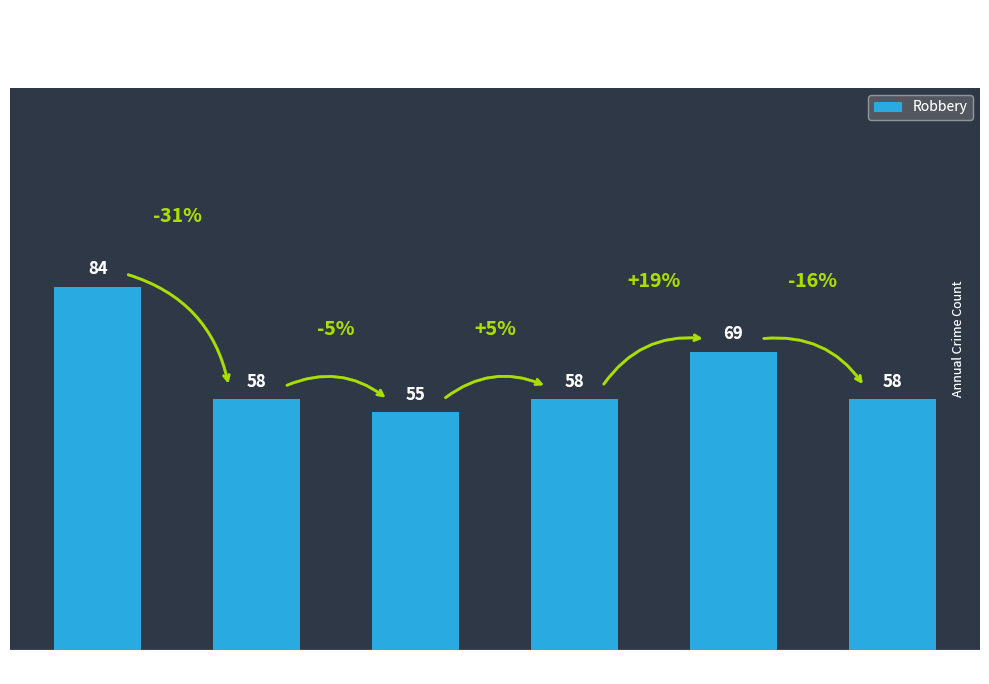

Does the chart contain any negative values?

No